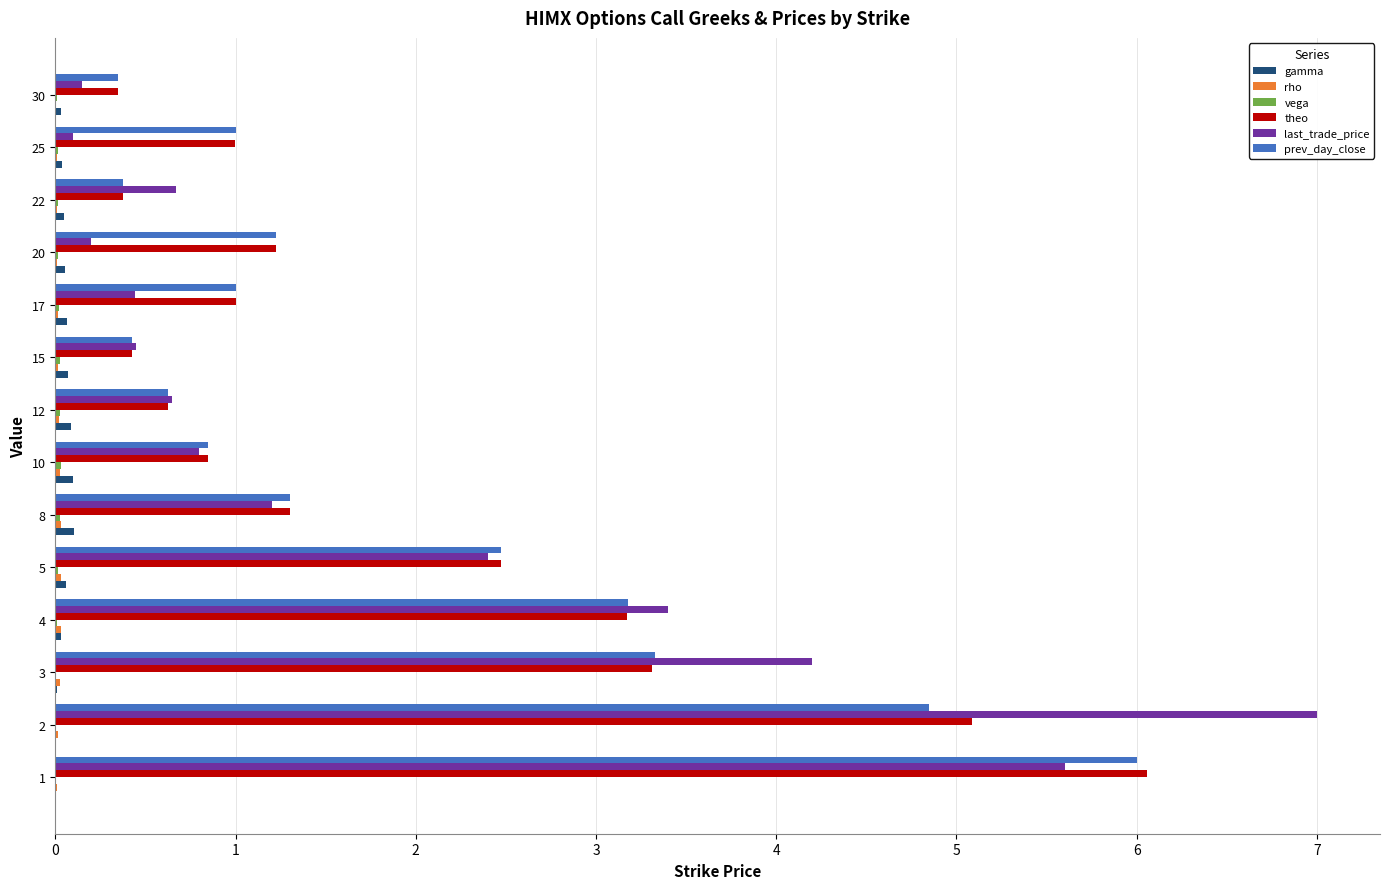

What is the maximum value shown in the chart?

7.0